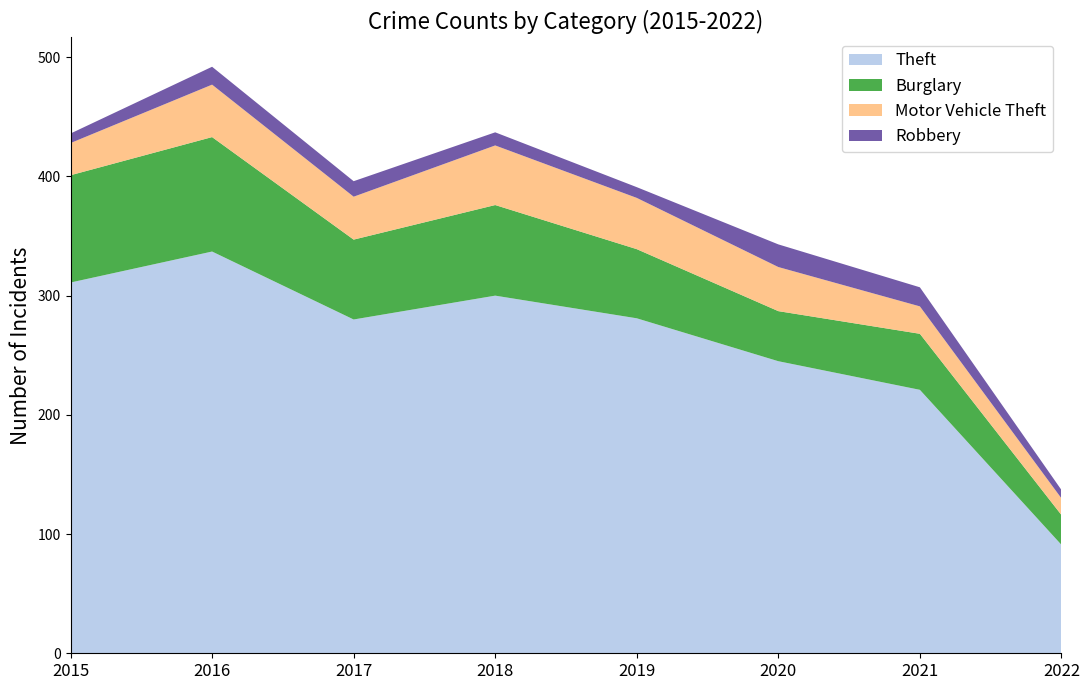

Reading left to right, transcribe all the data shown in this chart.

Theft: 2015=311	2016=337	2017=280	2018=300	2019=281	2020=245	2021=221	2022=91
Burglary: 2015=90	2016=96	2017=67	2018=76	2019=58	2020=42	2021=47	2022=25
Motor Vehicle Theft: 2015=27	2016=44	2017=36	2018=50	2019=43	2020=37	2021=23	2022=14
Robbery: 2015=8	2016=15	2017=13	2018=11	2019=9	2020=19	2021=16	2022=7